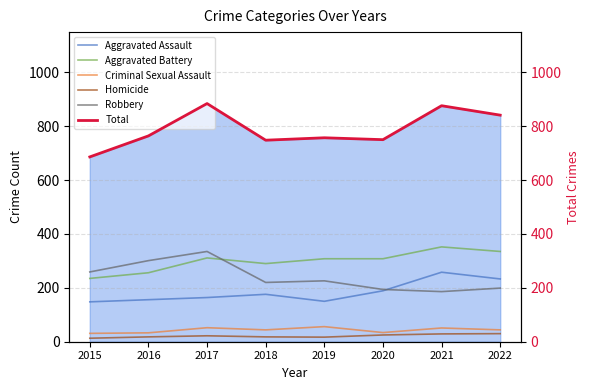

What are all the series names shown in the legend?

Aggravated Assault, Aggravated Battery, Criminal Sexual Assault, Homicide, Robbery, Total